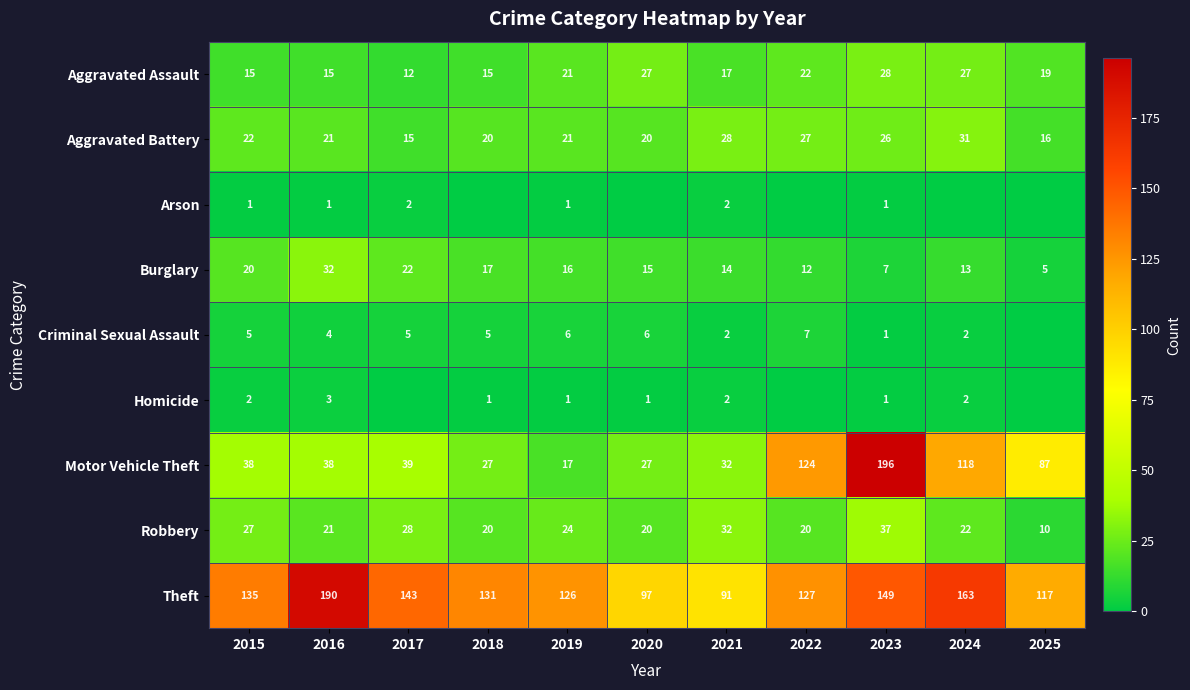

Rank the categories by Theft value from highest to lowest.

2016, 2024, 2023, 2017, 2015, 2018, 2022, 2019, 2025, 2020, 2021